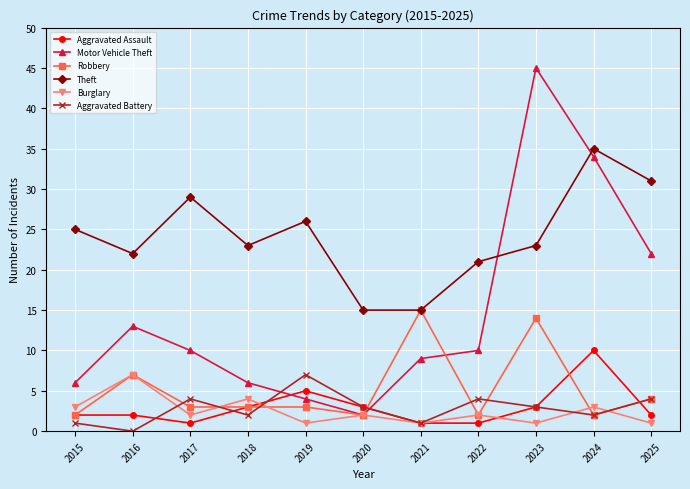

Where is the first local minimum for Aggravated Battery?

2016